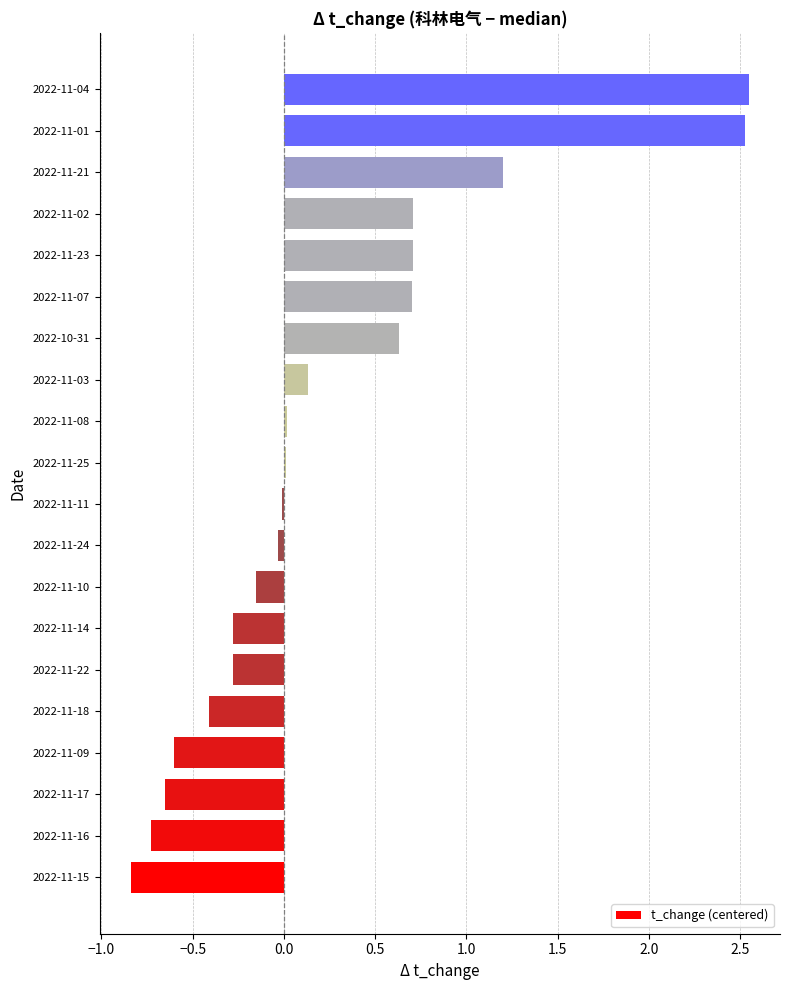

What is the sum of all values?

5.2